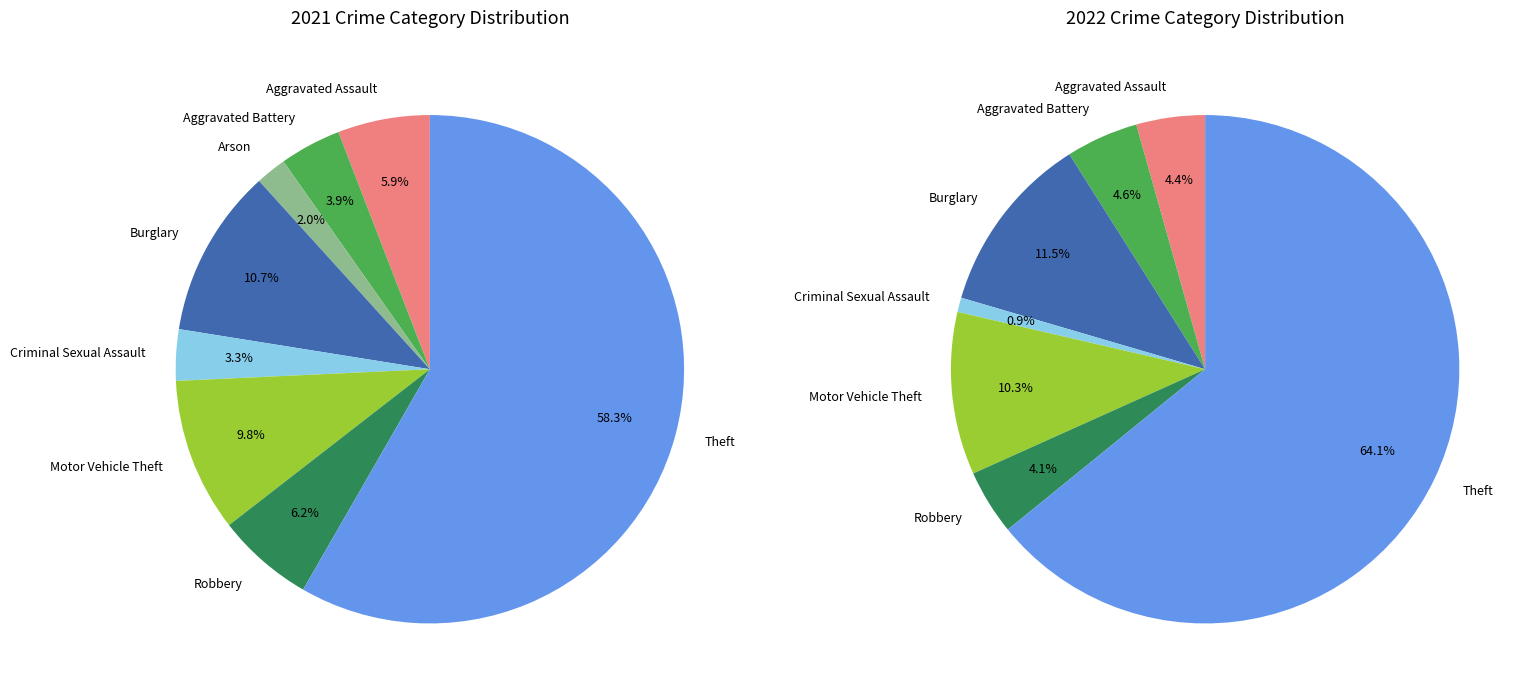

Which series changed the most between 3 and 6?

values_2022